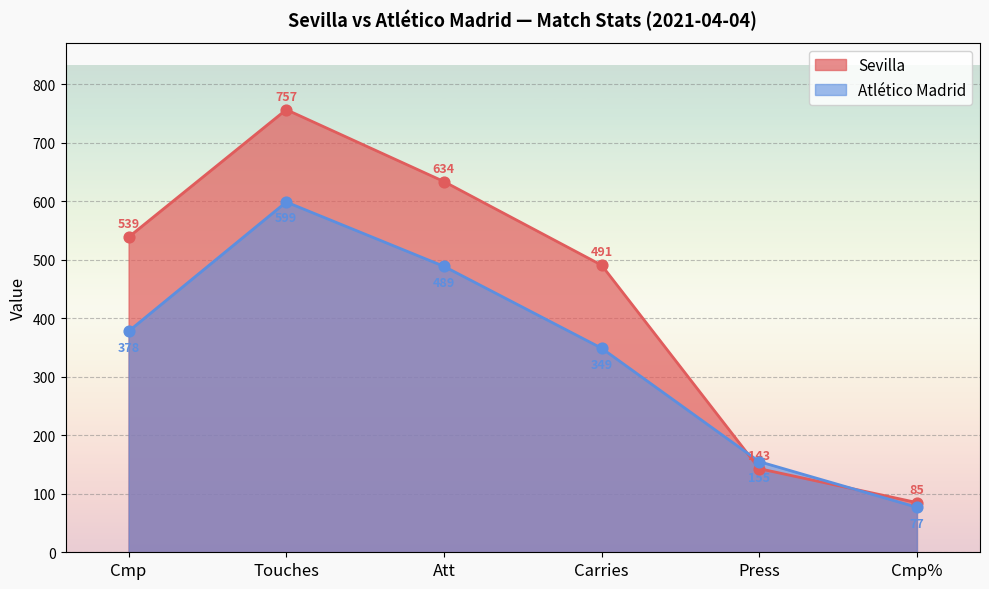

At which category is the sum across all series the highest?

Touches